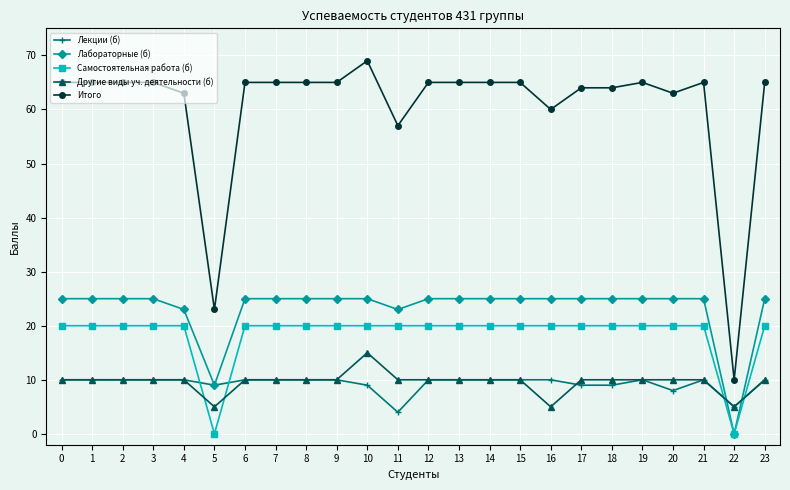

The value of Итого at 8 is 17. True or false?

False